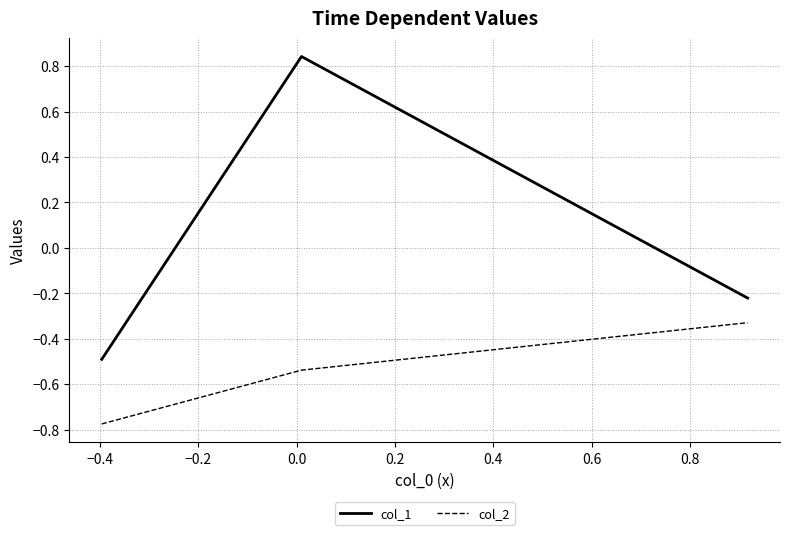

What is the difference between the maximum and minimum values in the col_1 series?

1.3